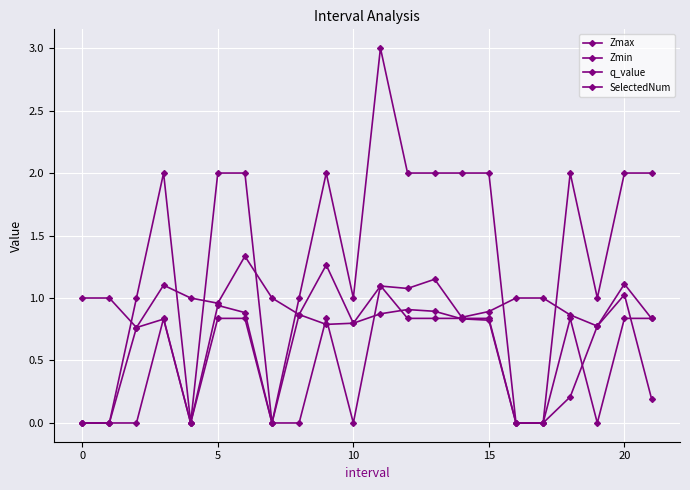

How many categories are shown in the chart?

22